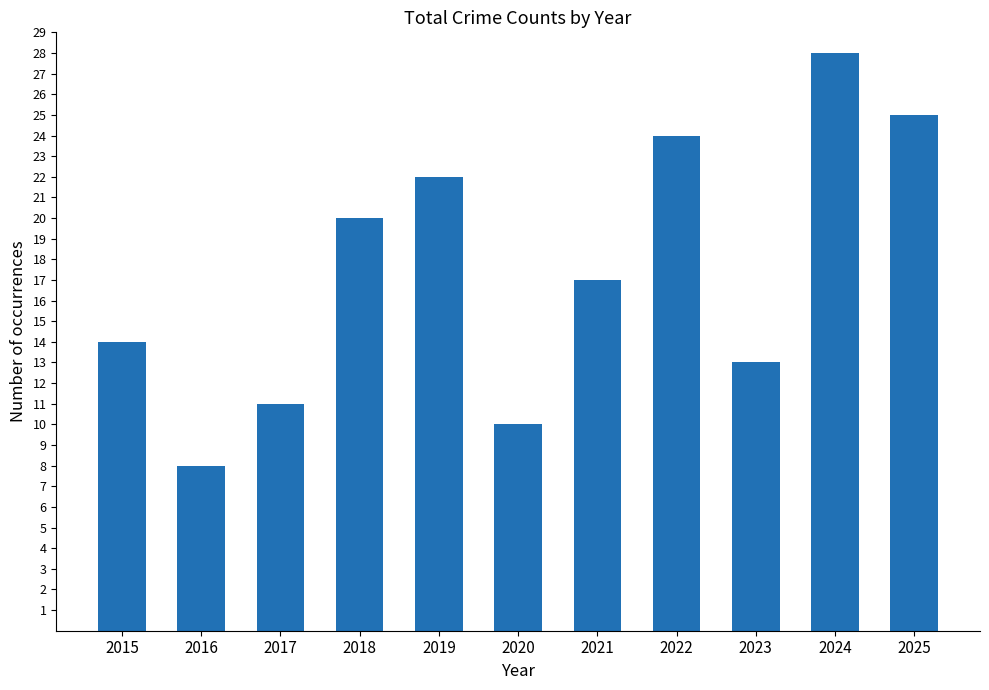

What is the value of the 5th bar from the left?

22